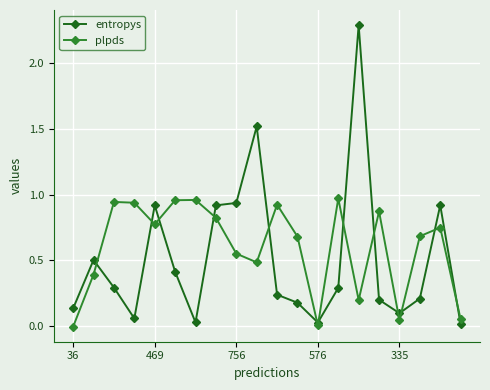

At how many categories does at least one series exceed 1?

2